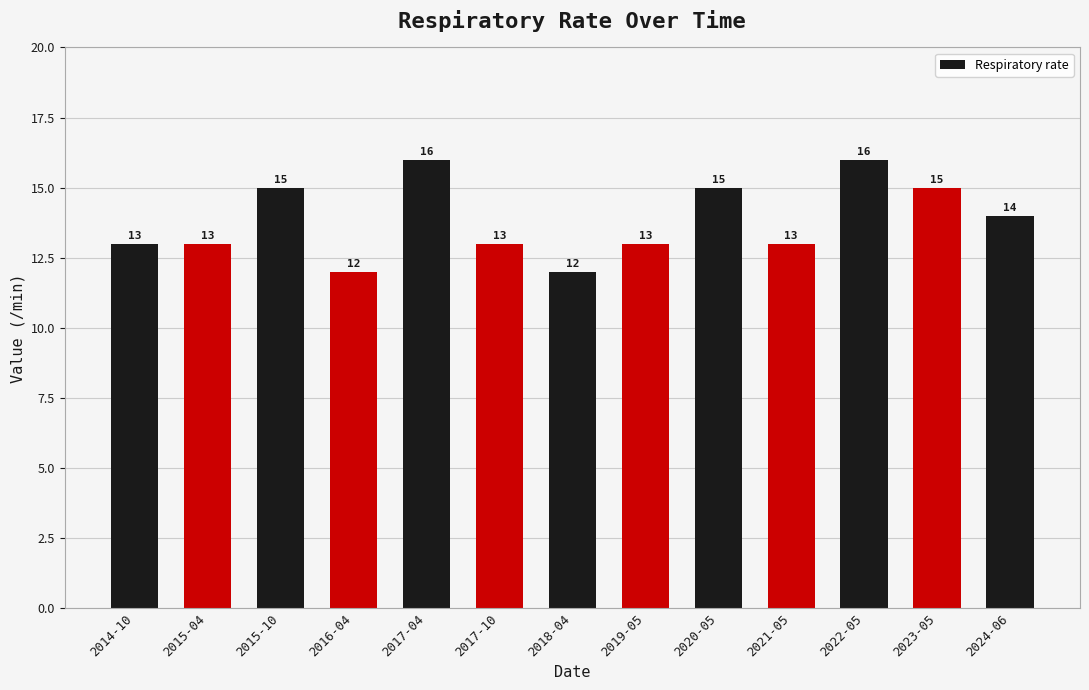

Does the chart contain any negative values?

No